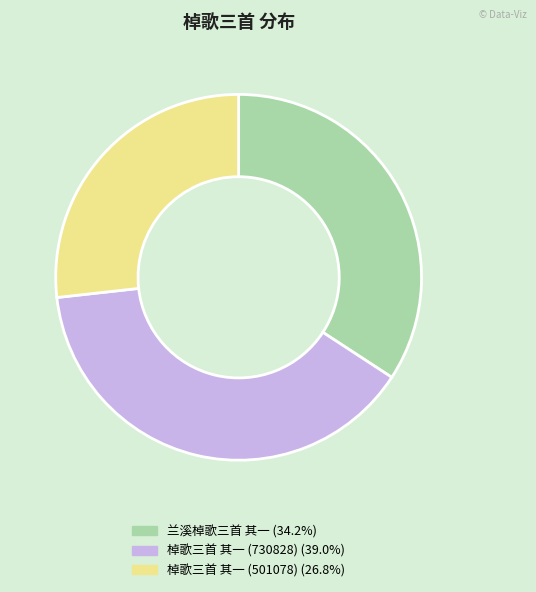

Is there any slice that represents more than half of the pie?

No